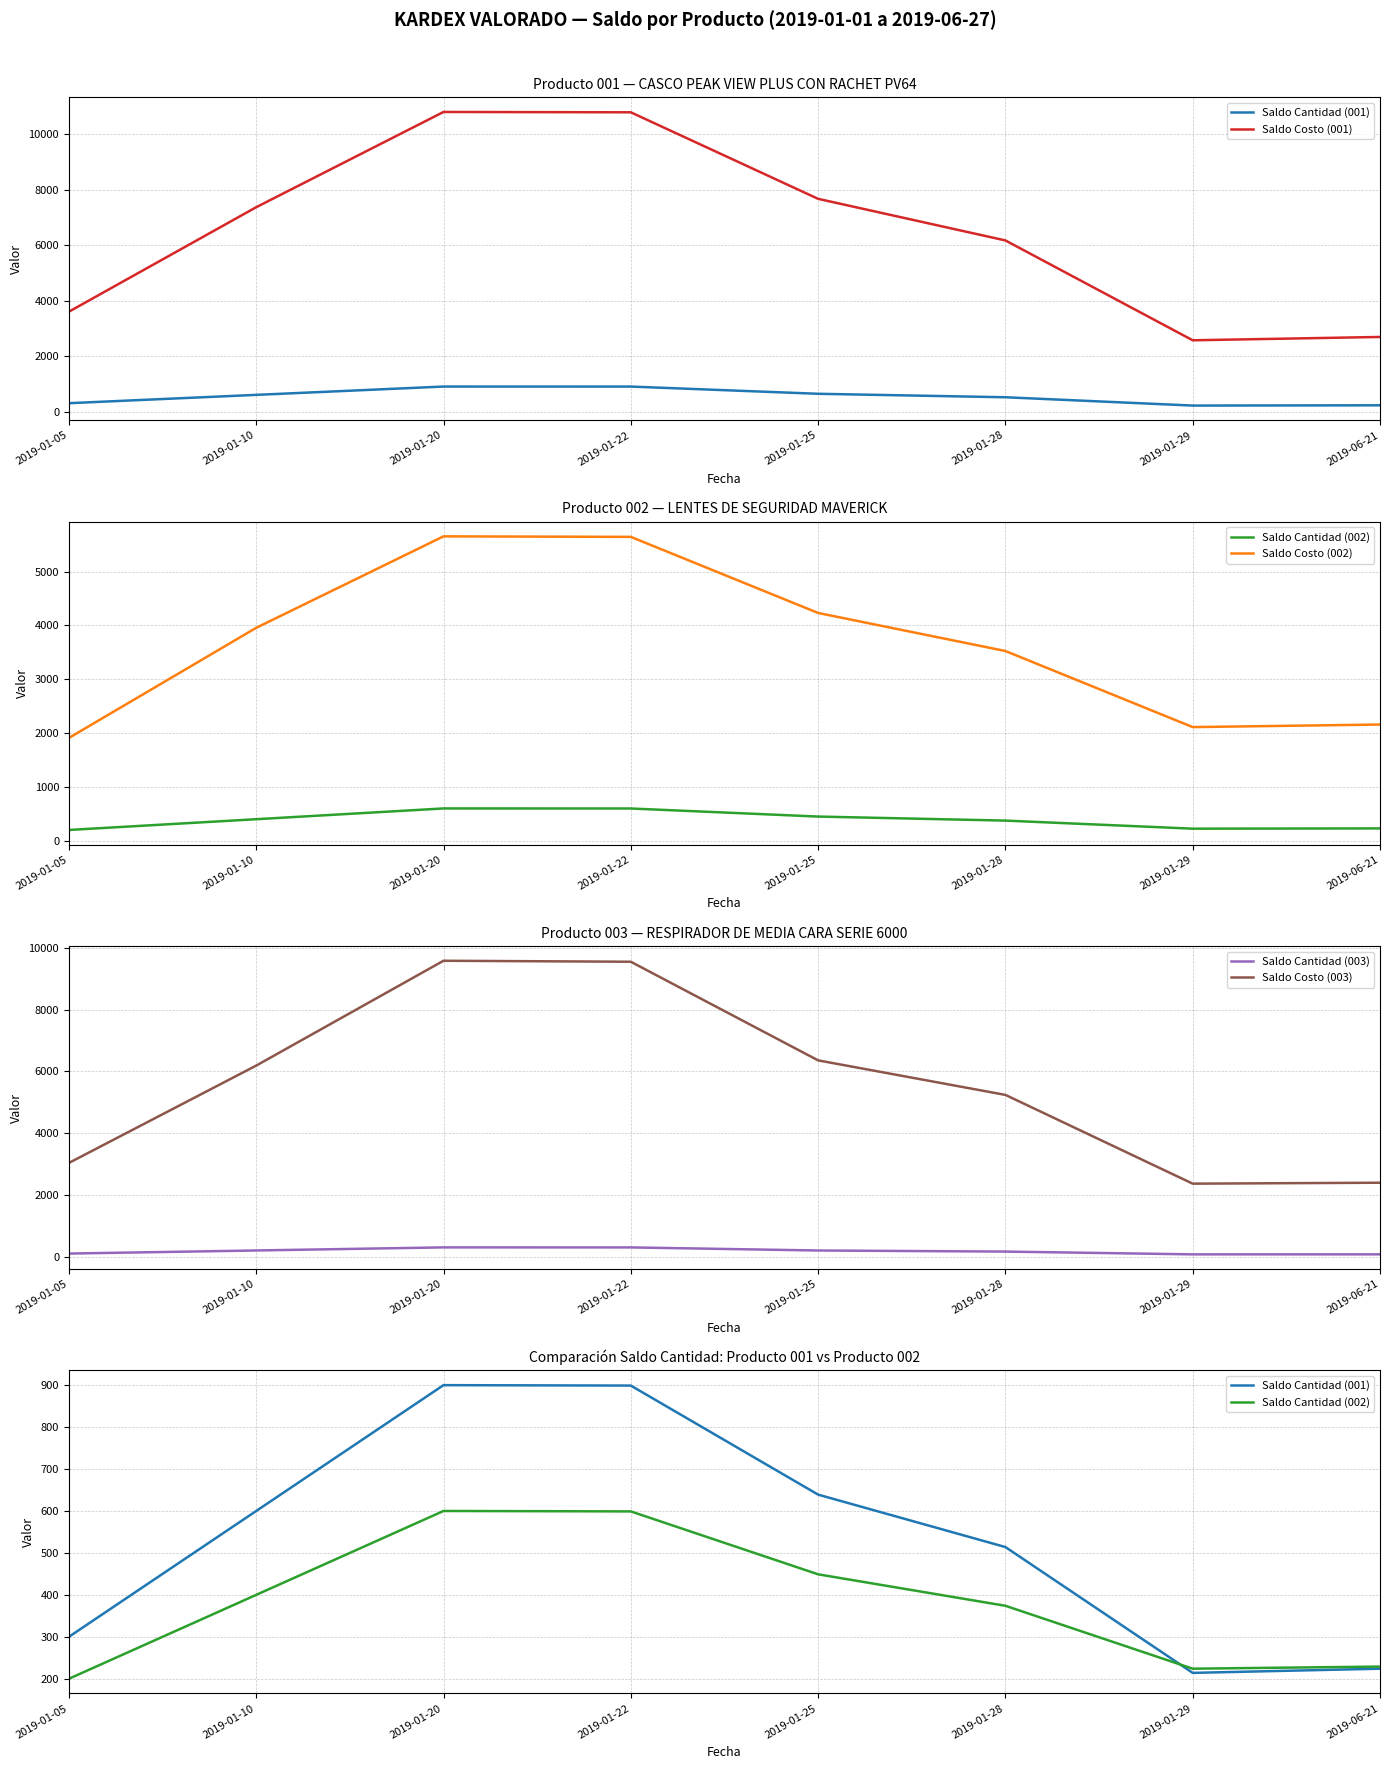

The Saldo Cantidad (002) series shows 224.0 at 2019-01-29. True or false?

True